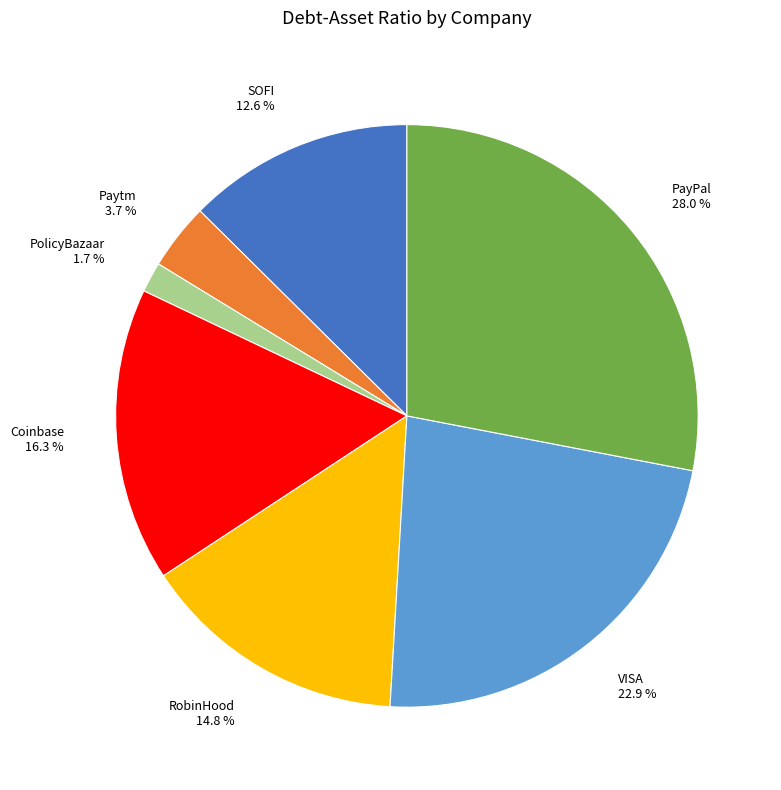

Count the number of slices in the pie.

7